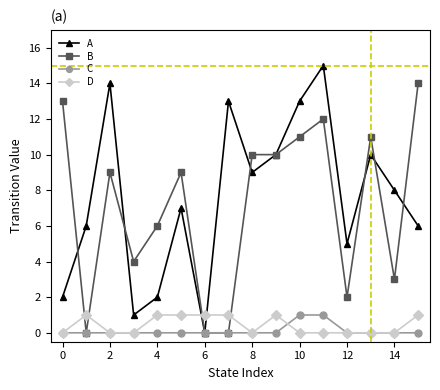

How many times do A and D cross each other?

2